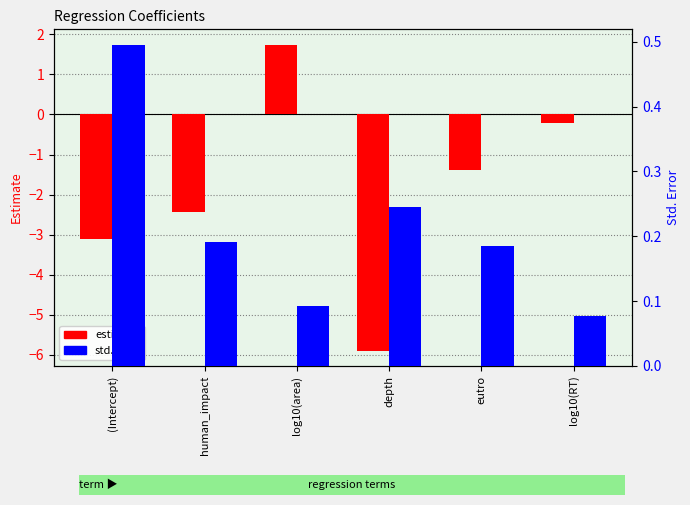

What is the sum of the std.error values at eutro and human_impact?

0.4